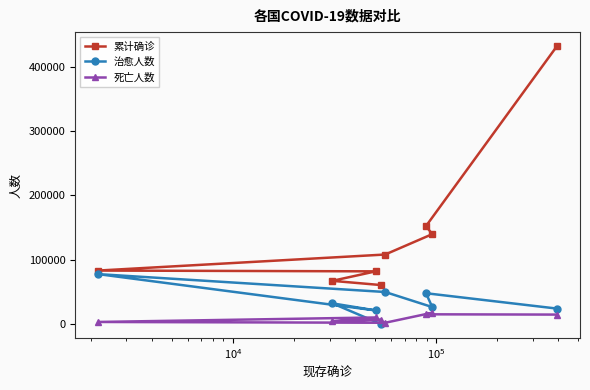

How many values in the 治愈人数 series exceed 32309?

3